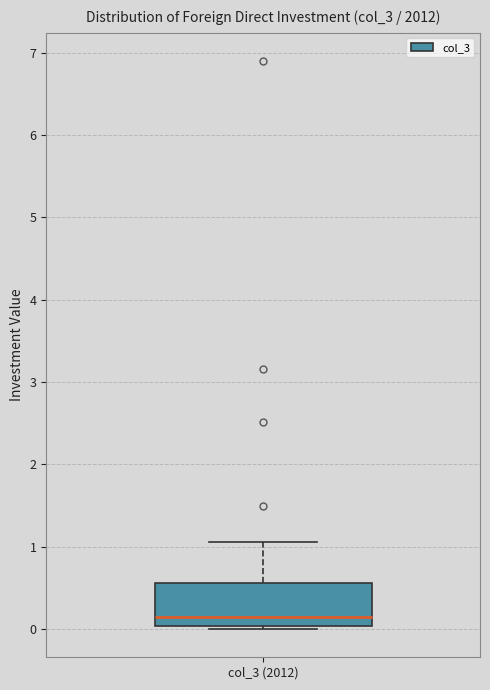

Where is the lower edge of the box for col_3 (2012) on the y-axis? The values are not printed on the chart, so give them approximately, as read against the axis.

0.0